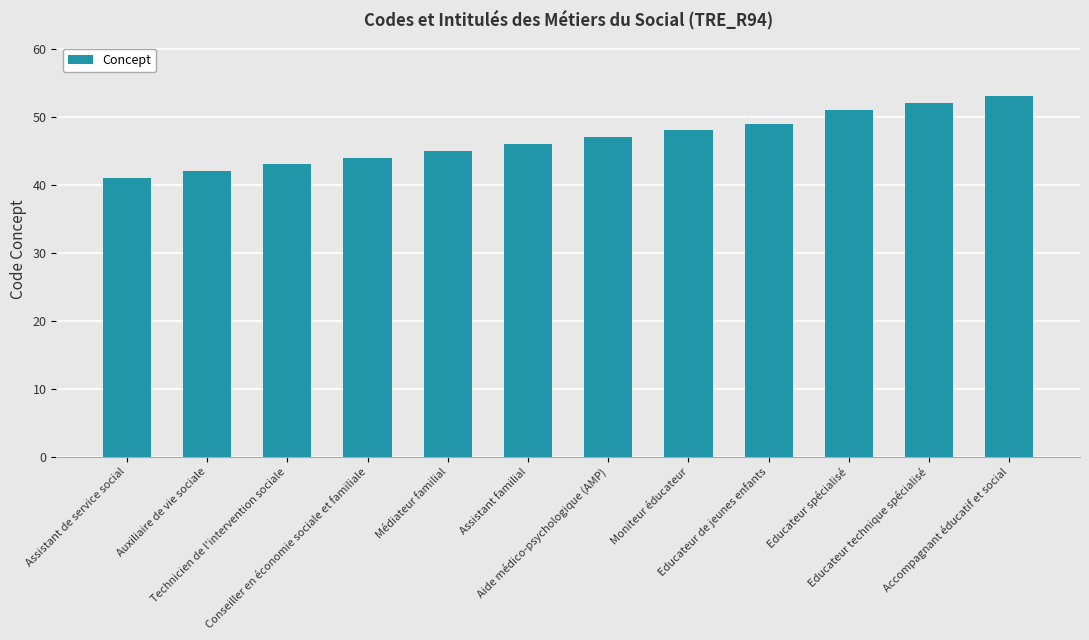

What is the label of the 1st bar from the left?

Assistant de service social